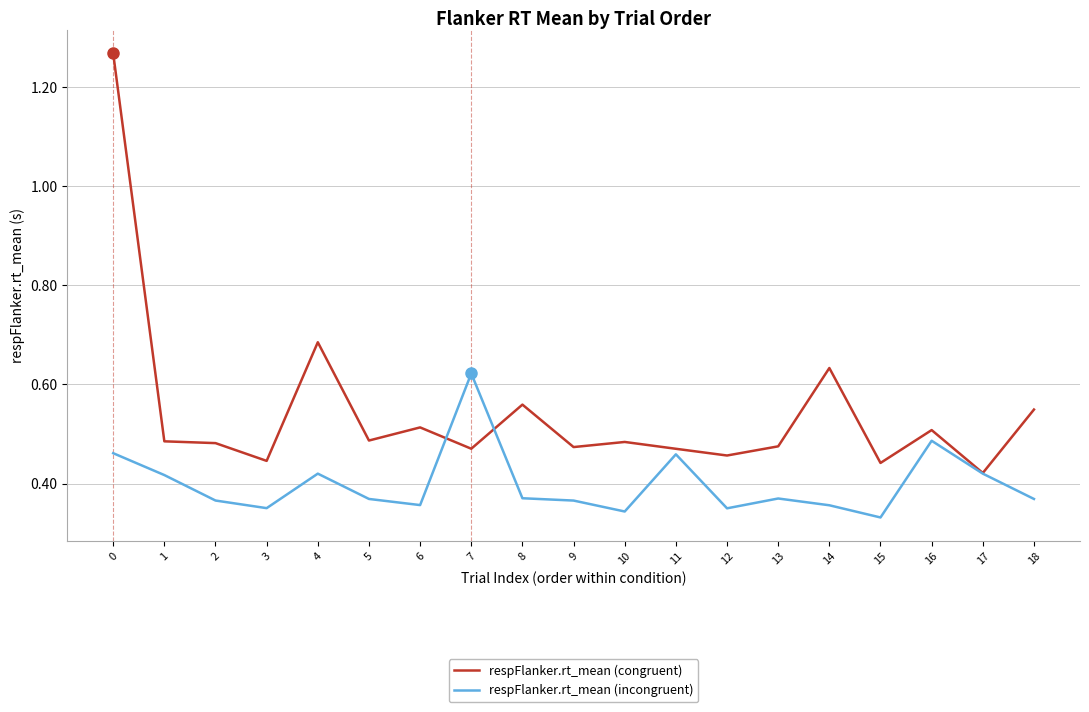

Rank the series at 0 from highest to lowest value.

respFlanker.rt_mean (congruent), respFlanker.rt_mean (incongruent)